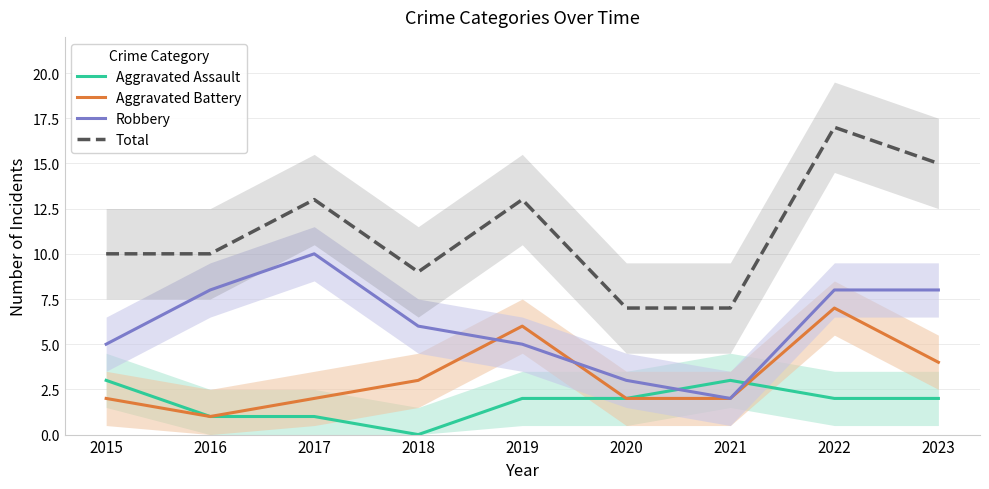

At which category does Aggravated Battery reach its first local peak?

2019